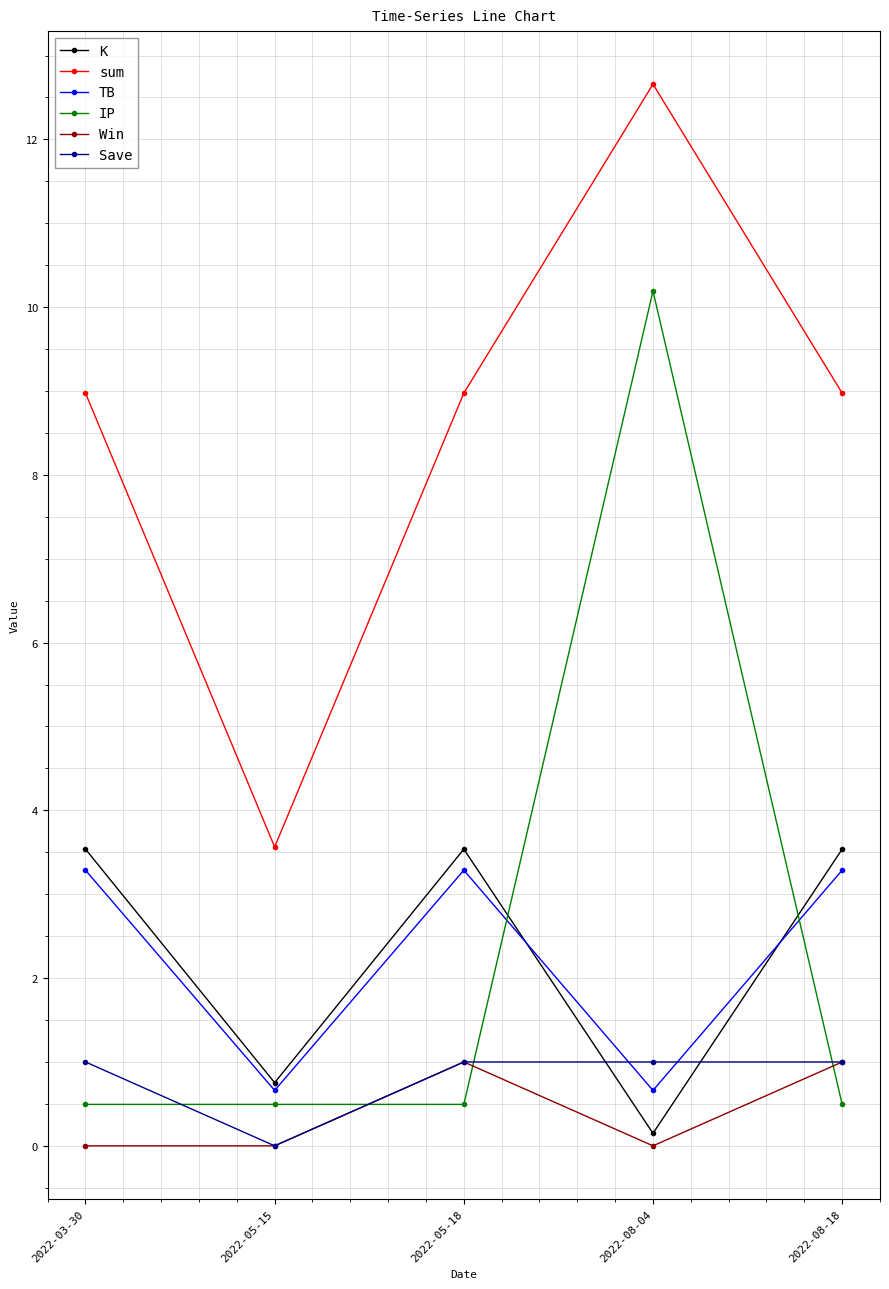

What is the value of the TB point at the 2nd from the left?

0.7